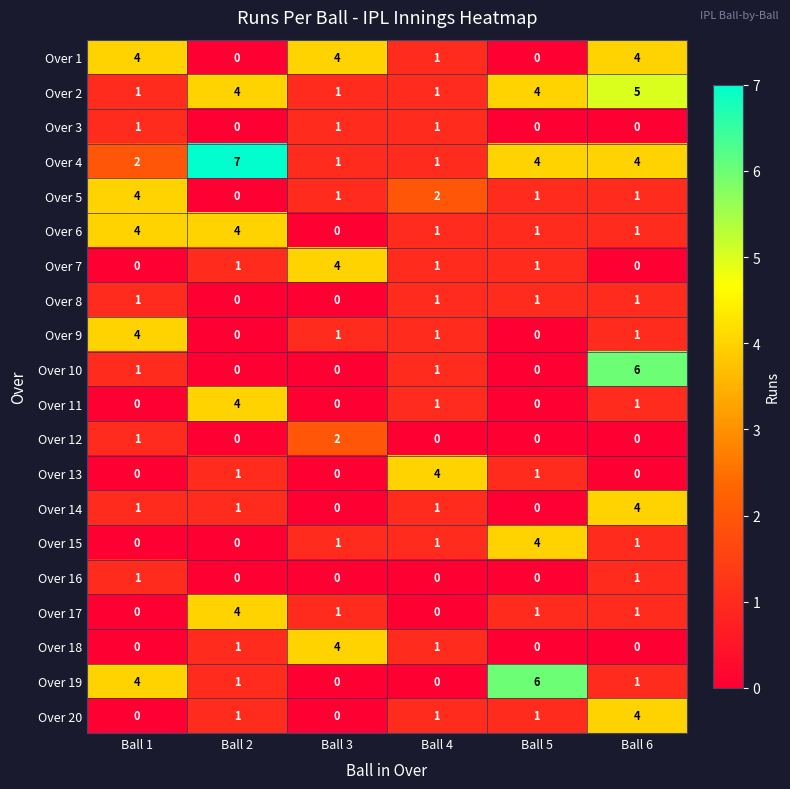

What is the difference between the maximum and minimum values in the Over 5 series?

4